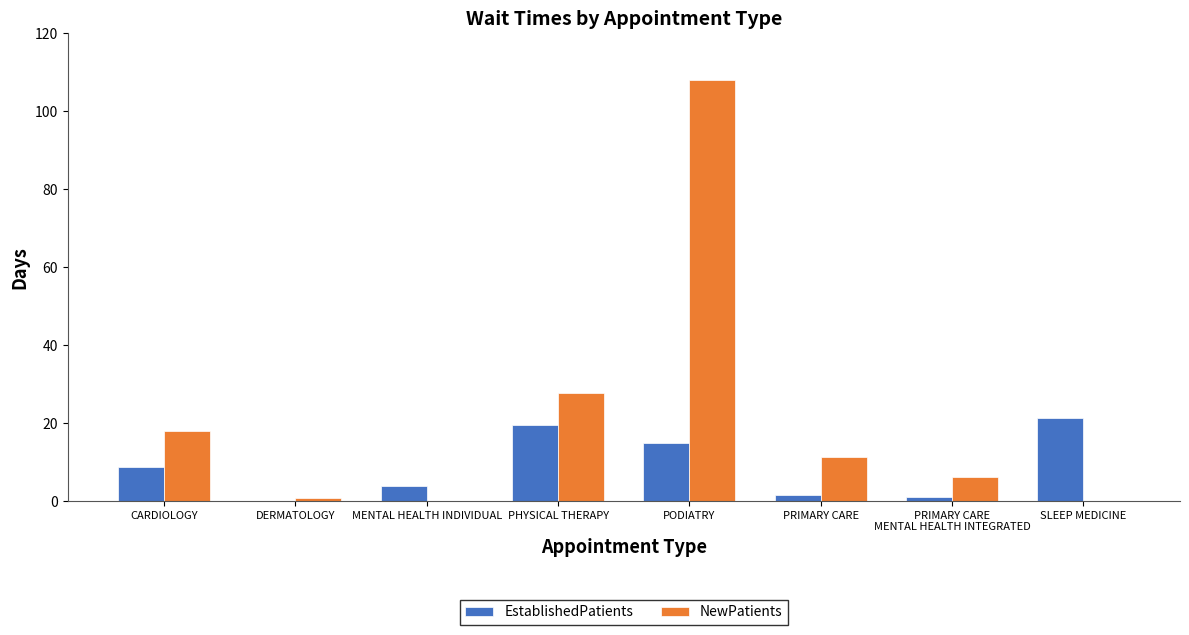

What is the total value across all series at PODIATRY?

122.8